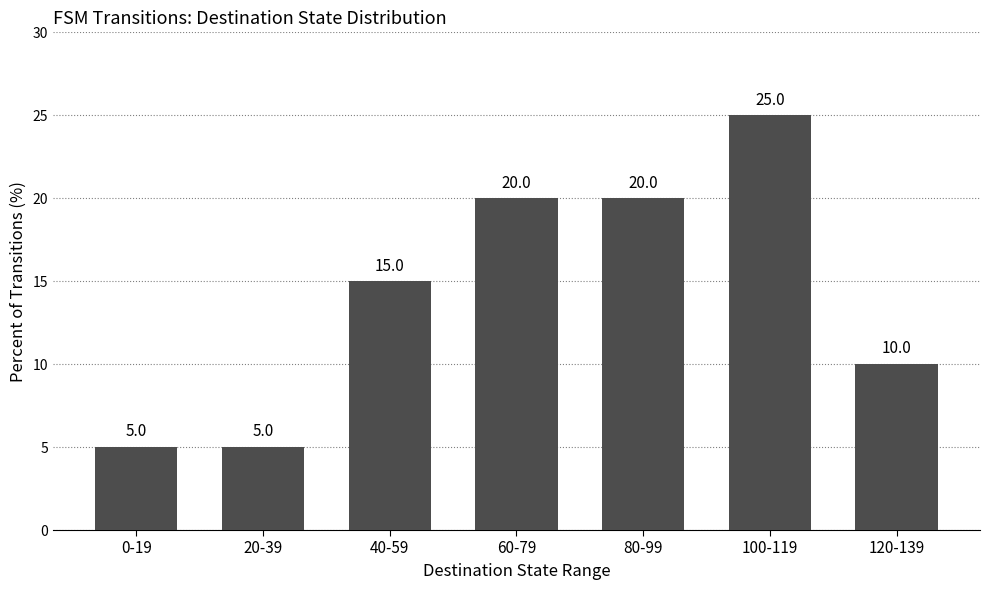

What is the sum of all values?

100